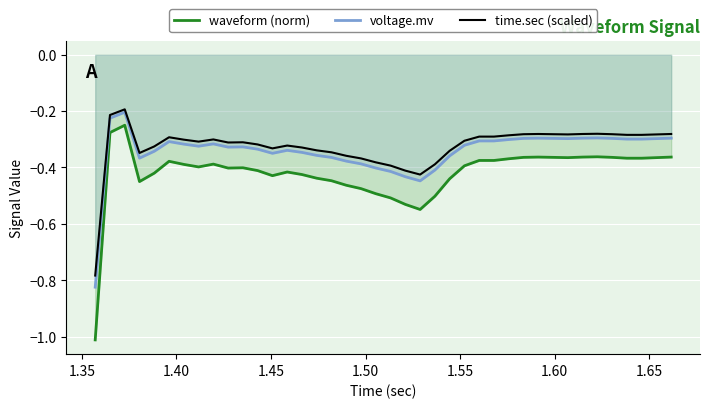

What is the value of the time.sec (scaled) point at the 30th from the left?

-0.3